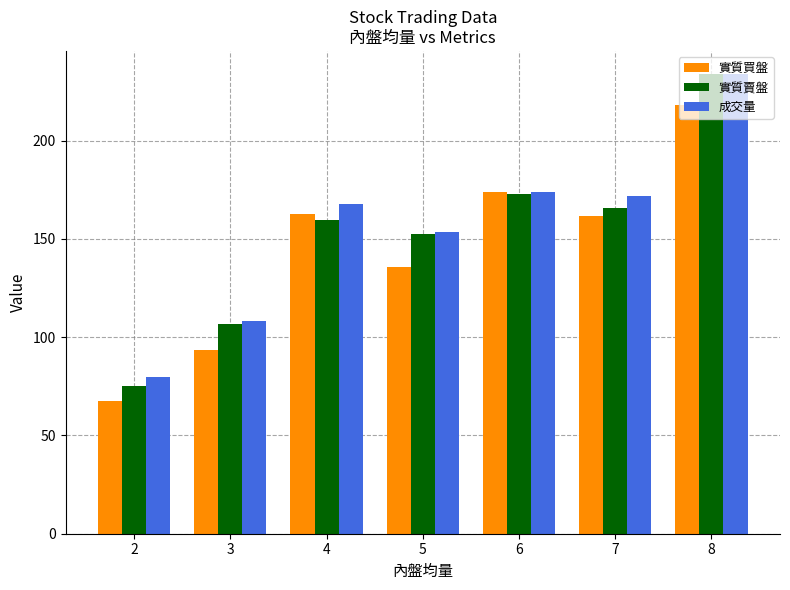

What is the greatest value displayed?

234.0